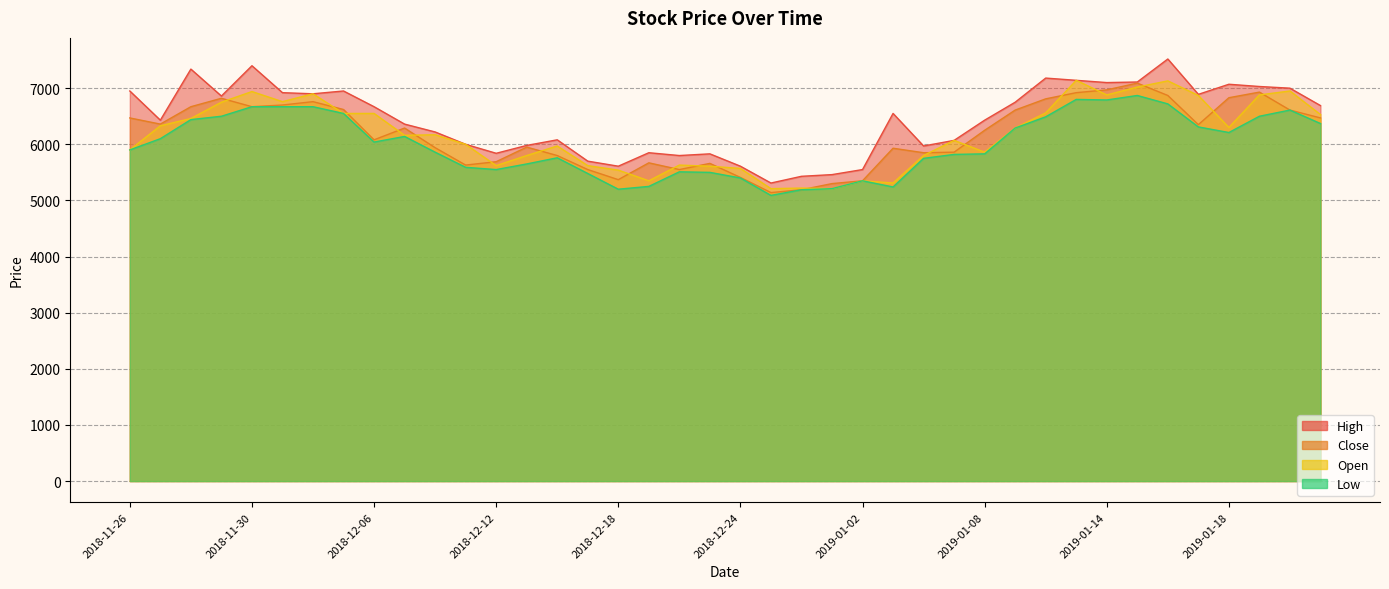

At how many categories does at least one series exceed 7347?

2